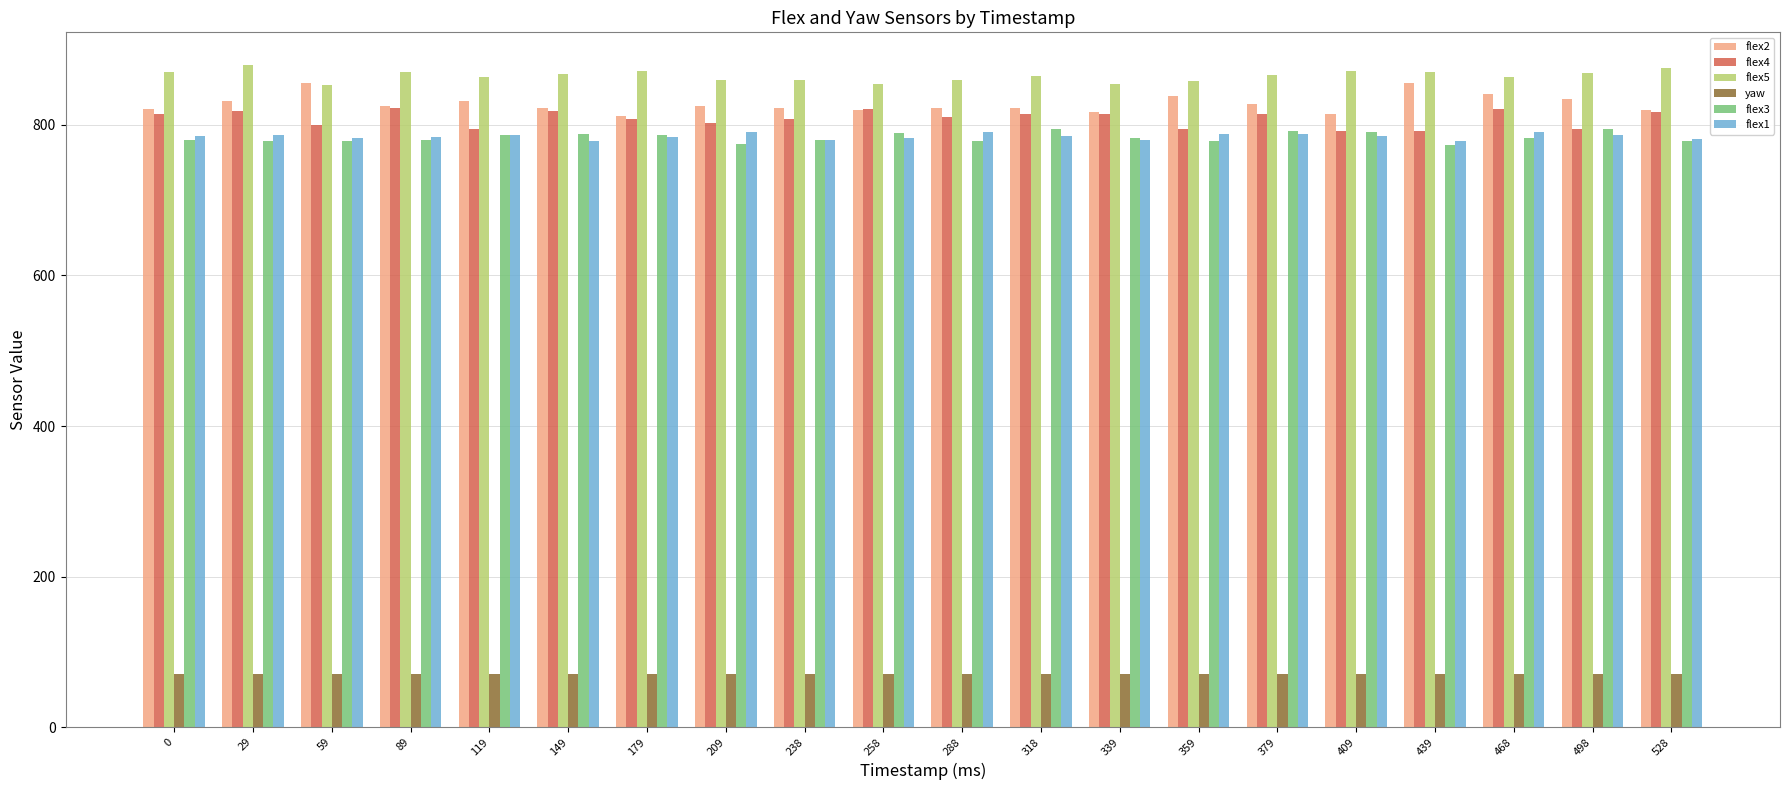

At how many categories does at least one series exceed 779?

20